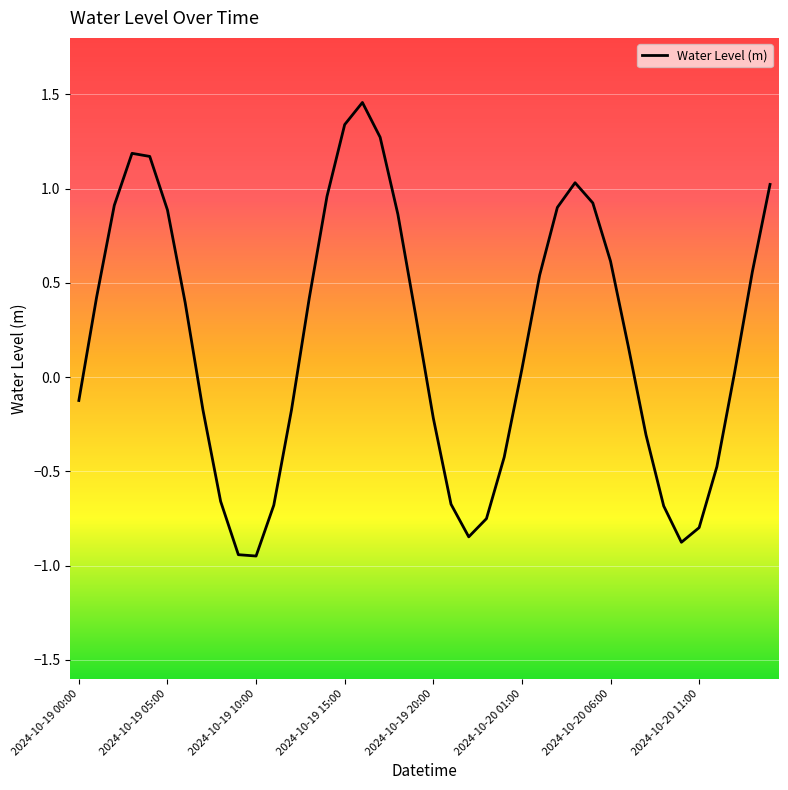

Does the chart have visible grid lines?

Yes